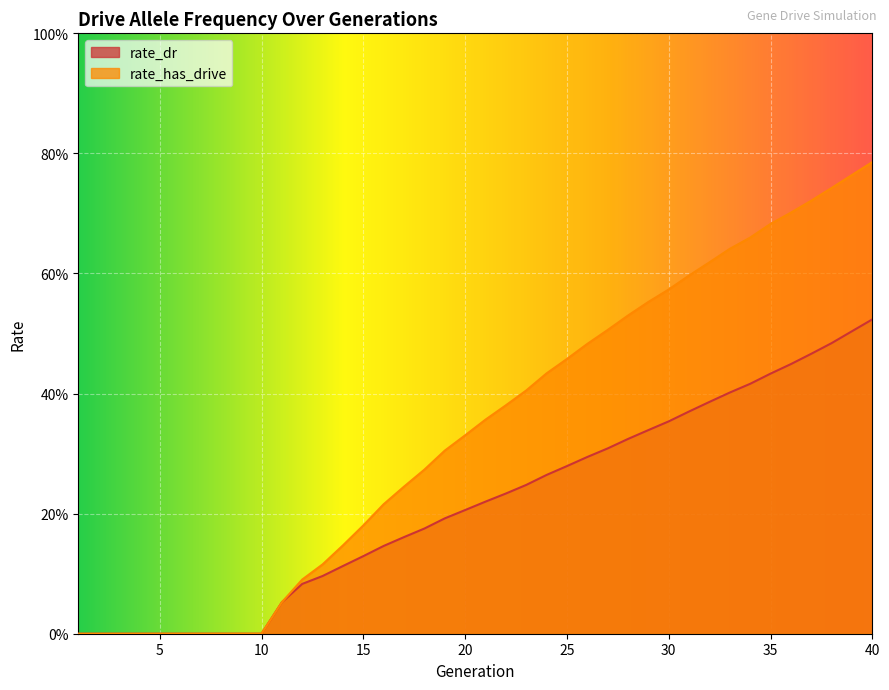

Between 33 and 2, which is larger?

33